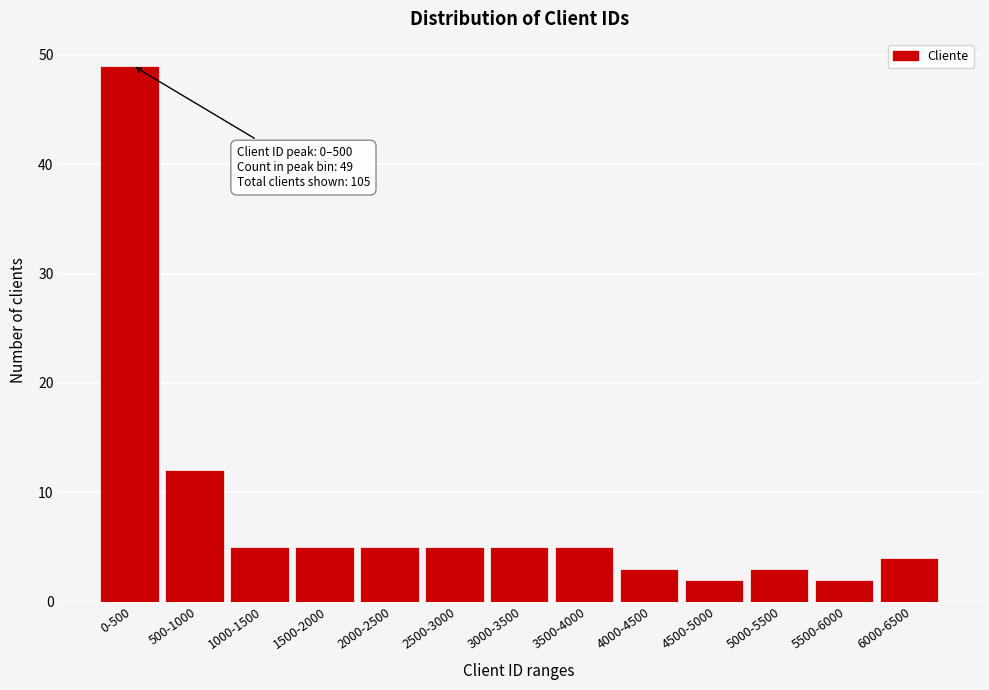

Reading left to right, transcribe all the data shown in this chart.

0-500=49	500-1000=12	1000-1500=5	1500-2000=5	2000-2500=5	2500-3000=5	3000-3500=5	3500-4000=5	4000-4500=3	4500-5000=2	5000-5500=3	5500-6000=2	6000-6500=4